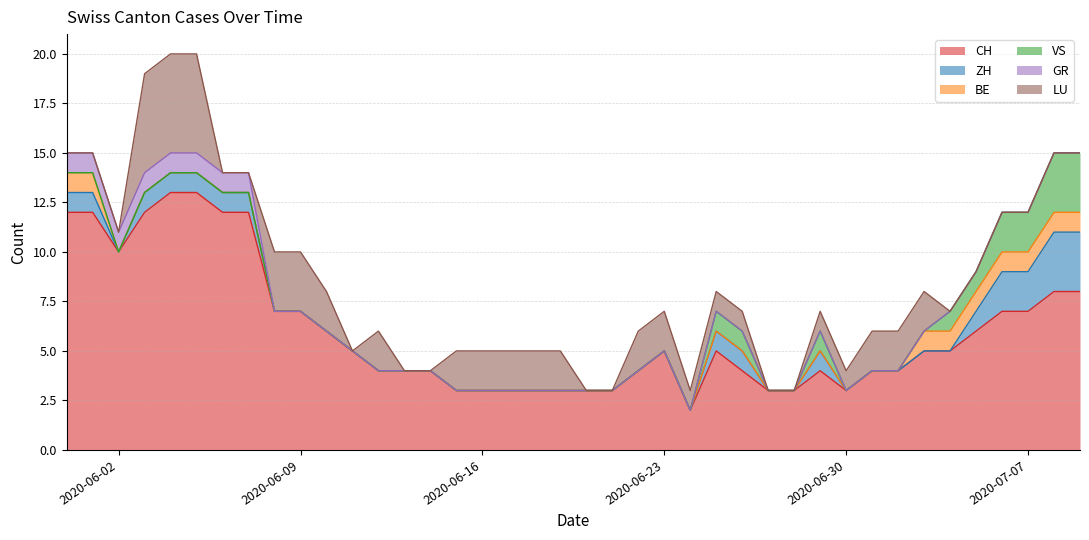

Which series changed the most between 2020-07-04 and 2020-07-08?

CH